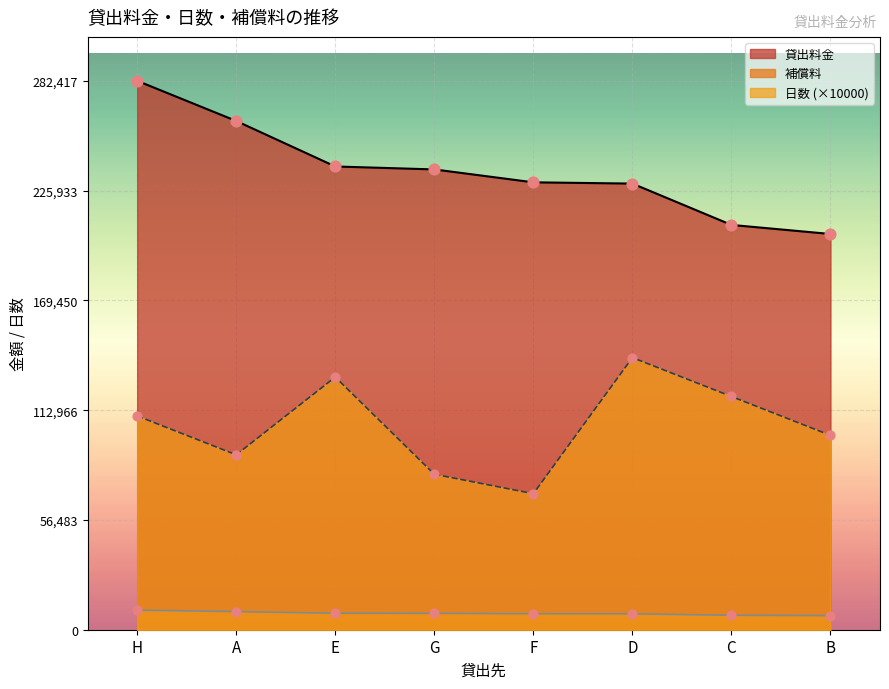

Is the value of 日数 at A greater than the value of 貸出料金 at E?

No